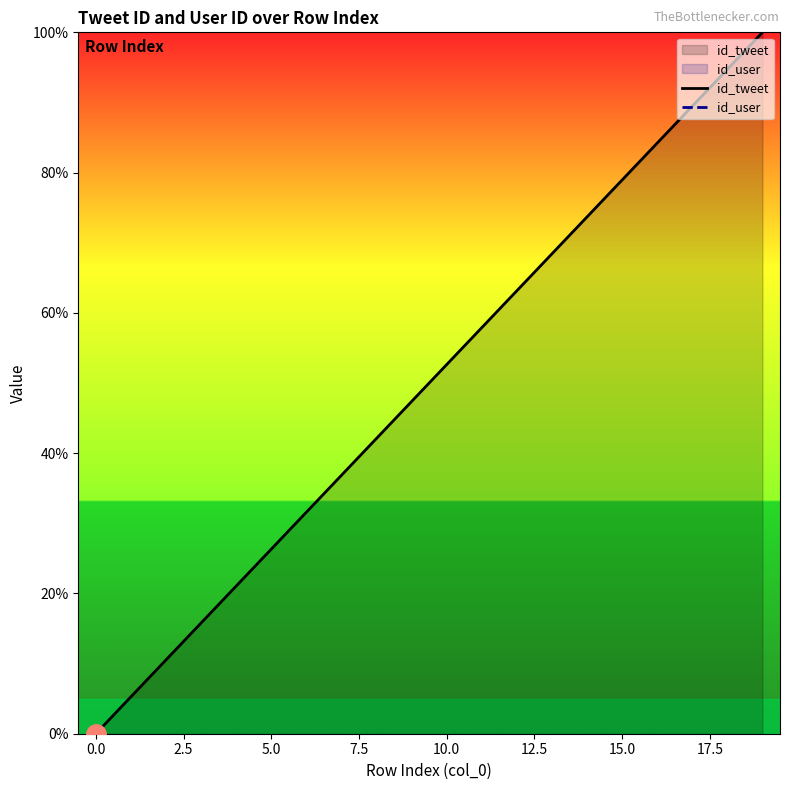

At which label is id_tweet closest to 50?

10